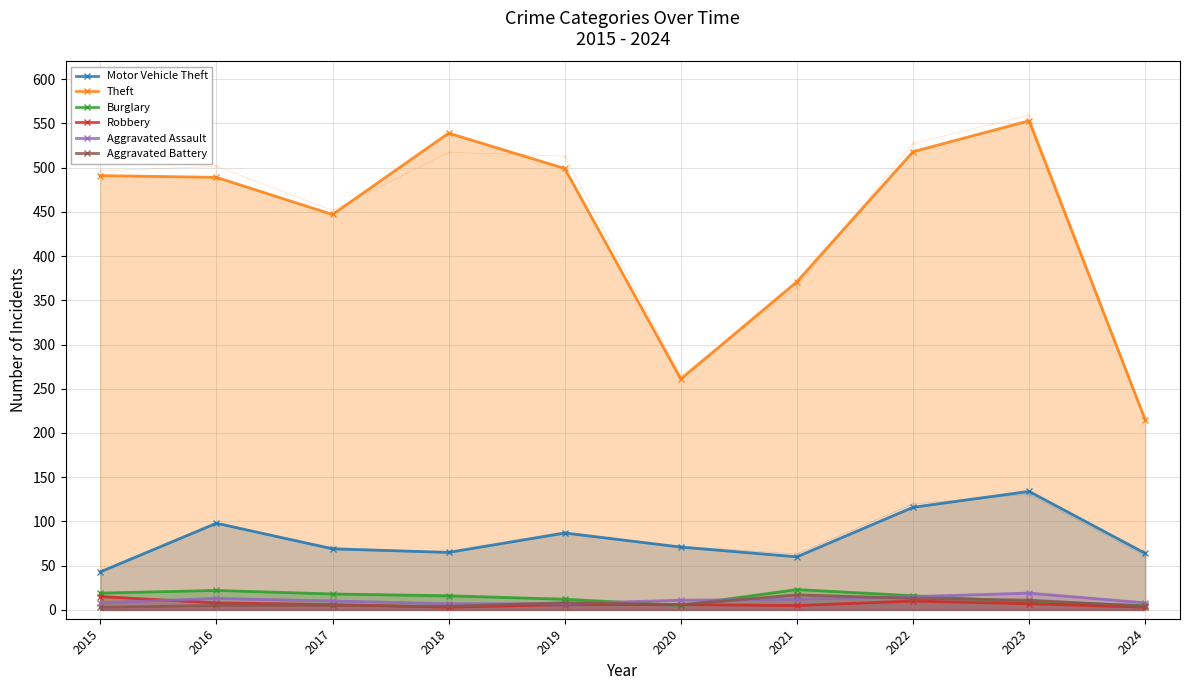

True or false: Robbery and Motor Vehicle Theft intersect in this chart.

False